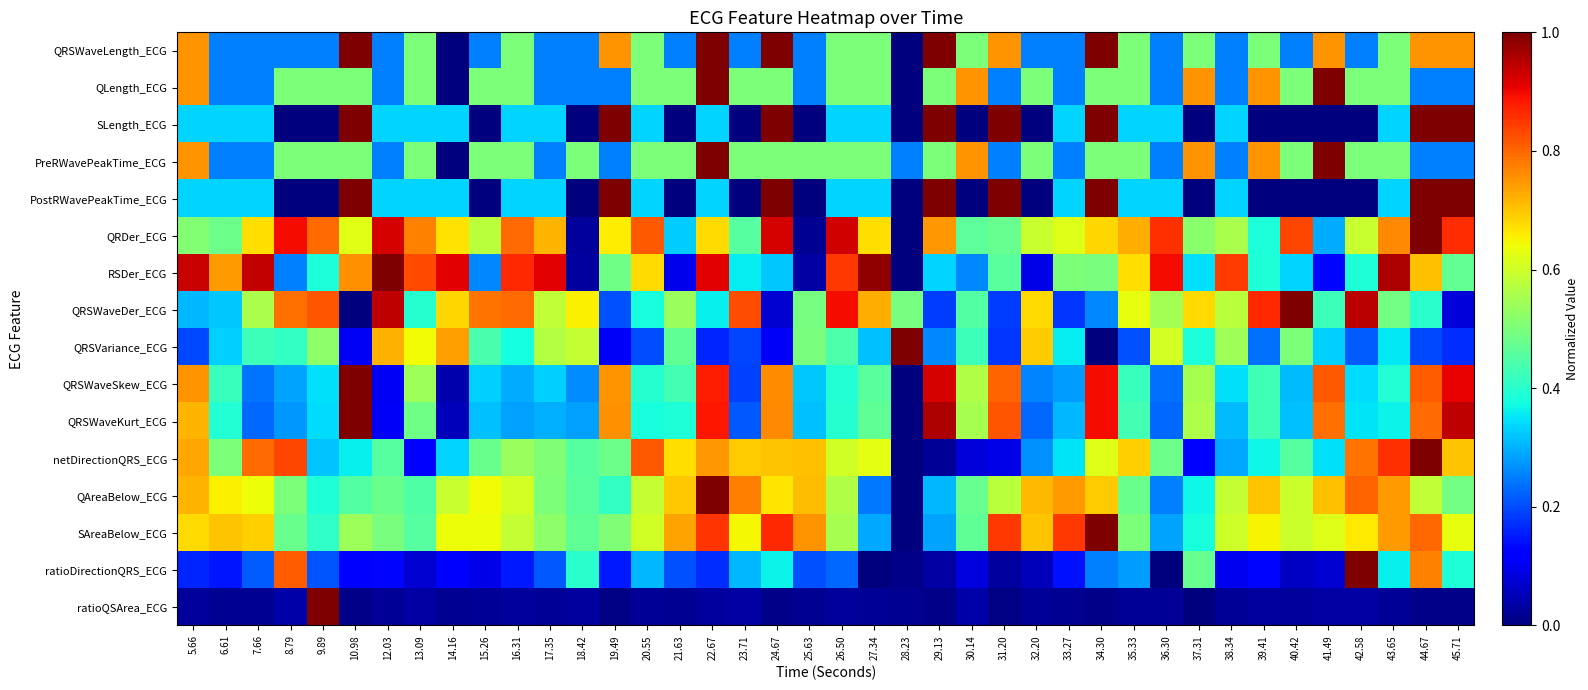

Reading left to right, transcribe all the data shown in this chart.

QRSWaveLength_ECG: 5.66=0.8	6.61=0.2	7.66=0.2	8.79=0.2	9.89=0.2	10.98=1.0	12.03=0.2	13.09=0.5	14.16=0.0	15.26=0.2	16.31=0.5	17.35=0.2	18.42=0.2	19.49=0.8	20.55=0.5	21.63=0.2	22.67=1.0	23.71=0.2	24.67=1.0	25.63=0.2	26.50=0.5	27.34=0.5	28.23=0.0	29.13=1.0	30.14=0.5	31.20=0.8	32.20=0.2	33.27=0.2	34.30=1.0	35.33=0.5	36.30=0.2	37.31=0.5	38.34=0.2	39.41=0.5	40.42=0.2	41.49=0.8	42.58=0.2	43.65=0.5	44.67=0.8	45.71=0.8
QLength_ECG: 5.66=0.8	6.61=0.2	7.66=0.2	8.79=0.5	9.89=0.5	10.98=0.5	12.03=0.2	13.09=0.5	14.16=0.0	15.26=0.5	16.31=0.5	17.35=0.2	18.42=0.2	19.49=0.2	20.55=0.5	21.63=0.5	22.67=1.0	23.71=0.5	24.67=0.5	25.63=0.2	26.50=0.5	27.34=0.5	28.23=0.0	29.13=0.5	30.14=0.8	31.20=0.2	32.20=0.5	33.27=0.2	34.30=0.5	35.33=0.5	36.30=0.2	37.31=0.8	38.34=0.2	39.41=0.8	40.42=0.5	41.49=1.0	42.58=0.5	43.65=0.5	44.67=0.2	45.71=0.2
SLength_ECG: 5.66=0.3	6.61=0.3	7.66=0.3	8.79=0.0	9.89=0.0	10.98=1.0	12.03=0.3	13.09=0.3	14.16=0.3	15.26=0.0	16.31=0.3	17.35=0.3	18.42=0.0	19.49=1.0	20.55=0.3	21.63=0.0	22.67=0.3	23.71=0.0	24.67=1.0	25.63=0.0	26.50=0.3	27.34=0.3	28.23=0.0	29.13=1.0	30.14=0.0	31.20=1.0	32.20=0.0	33.27=0.3	34.30=1.0	35.33=0.3	36.30=0.3	37.31=0.0	38.34=0.3	39.41=0.0	40.42=0.0	41.49=0.0	42.58=0.0	43.65=0.3	44.67=1.0	45.71=1.0
PreRWavePeakTime_ECG: 5.66=0.8	6.61=0.2	7.66=0.2	8.79=0.5	9.89=0.5	10.98=0.5	12.03=0.2	13.09=0.5	14.16=0.0	15.26=0.5	16.31=0.5	17.35=0.2	18.42=0.5	19.49=0.2	20.55=0.5	21.63=0.5	22.67=1.0	23.71=0.5	24.67=0.5	25.63=0.5	26.50=0.5	27.34=0.5	28.23=0.2	29.13=0.5	30.14=0.8	31.20=0.2	32.20=0.5	33.27=0.2	34.30=0.5	35.33=0.5	36.30=0.2	37.31=0.8	38.34=0.2	39.41=0.8	40.42=0.5	41.49=1.0	42.58=0.5	43.65=0.5	44.67=0.2	45.71=0.2
PostRWavePeakTime_ECG: 5.66=0.3	6.61=0.3	7.66=0.3	8.79=0.0	9.89=0.0	10.98=1.0	12.03=0.3	13.09=0.3	14.16=0.3	15.26=0.0	16.31=0.3	17.35=0.3	18.42=0.0	19.49=1.0	20.55=0.3	21.63=0.0	22.67=0.3	23.71=0.0	24.67=1.0	25.63=0.0	26.50=0.3	27.34=0.3	28.23=0.0	29.13=1.0	30.14=0.0	31.20=1.0	32.20=0.0	33.27=0.3	34.30=1.0	35.33=0.3	36.30=0.3	37.31=0.0	38.34=0.3	39.41=0.0	40.42=0.0	41.49=0.0	42.58=0.0	43.65=0.3	44.67=1.0	45.71=1.0
QRDer_ECG: 5.66=0.5	6.61=0.5	7.66=0.7	8.79=0.9	9.89=0.8	10.98=0.6	12.03=0.9	13.09=0.8	14.16=0.7	15.26=0.6	16.31=0.8	17.35=0.7	18.42=0.0	19.49=0.7	20.55=0.8	21.63=0.3	22.67=0.7	23.71=0.5	24.67=0.9	25.63=0.0	26.50=0.9	27.34=0.7	28.23=0.0	29.13=0.7	30.14=0.5	31.20=0.5	32.20=0.6	33.27=0.6	34.30=0.7	35.33=0.7	36.30=0.9	37.31=0.5	38.34=0.6	39.41=0.4	40.42=0.8	41.49=0.3	42.58=0.6	43.65=0.8	44.67=1.0	45.71=0.9
RSDer_ECG: 5.66=0.9	6.61=0.7	7.66=0.9	8.79=0.3	9.89=0.4	10.98=0.8	12.03=1.0	13.09=0.8	14.16=0.9	15.26=0.3	16.31=0.9	17.35=0.9	18.42=0.0	19.49=0.5	20.55=0.7	21.63=0.1	22.67=0.9	23.71=0.4	24.67=0.3	25.63=0.0	26.50=0.9	27.34=1.0	28.23=0.0	29.13=0.3	30.14=0.3	31.20=0.5	32.20=0.1	33.27=0.5	34.30=0.5	35.33=0.7	36.30=0.9	37.31=0.3	38.34=0.8	39.41=0.4	40.42=0.3	41.49=0.1	42.58=0.4	43.65=1.0	44.67=0.7	45.71=0.5
QRSWaveDer_ECG: 5.66=0.3	6.61=0.3	7.66=0.6	8.79=0.8	9.89=0.8	10.98=0.0	12.03=0.9	13.09=0.4	14.16=0.7	15.26=0.8	16.31=0.8	17.35=0.6	18.42=0.7	19.49=0.2	20.55=0.4	21.63=0.5	22.67=0.4	23.71=0.8	24.67=0.1	25.63=0.5	26.50=0.9	27.34=0.7	28.23=0.5	29.13=0.2	30.14=0.5	31.20=0.2	32.20=0.7	33.27=0.2	34.30=0.3	35.33=0.6	36.30=0.6	37.31=0.7	38.34=0.6	39.41=0.9	40.42=1.0	41.49=0.4	42.58=0.9	43.65=0.5	44.67=0.4	45.71=0.1
QRSVariance_ECG: 5.66=0.2	6.61=0.3	7.66=0.4	8.79=0.4	9.89=0.5	10.98=0.1	12.03=0.7	13.09=0.6	14.16=0.7	15.26=0.4	16.31=0.4	17.35=0.6	18.42=0.6	19.49=0.1	20.55=0.2	21.63=0.5	22.67=0.2	23.71=0.2	24.67=0.1	25.63=0.5	26.50=0.4	27.34=0.3	28.23=1.0	29.13=0.3	30.14=0.4	31.20=0.2	32.20=0.7	33.27=0.4	34.30=0.0	35.33=0.2	36.30=0.6	37.31=0.4	38.34=0.5	39.41=0.2	40.42=0.5	41.49=0.3	42.58=0.2	43.65=0.4	44.67=0.2	45.71=0.2
QRSWaveSkew_ECG: 5.66=0.8	6.61=0.4	7.66=0.2	8.79=0.3	9.89=0.3	10.98=1.0	12.03=0.1	13.09=0.5	14.16=0.0	15.26=0.3	16.31=0.3	17.35=0.3	18.42=0.3	19.49=0.8	20.55=0.4	21.63=0.4	22.67=0.9	23.71=0.2	24.67=0.8	25.63=0.3	26.50=0.4	27.34=0.5	28.23=0.0	29.13=0.9	30.14=0.6	31.20=0.8	32.20=0.3	33.27=0.3	34.30=0.9	35.33=0.4	36.30=0.2	37.31=0.6	38.34=0.3	39.41=0.4	40.42=0.3	41.49=0.8	42.58=0.3	43.65=0.4	44.67=0.8	45.71=0.9
QRSWaveKurt_ECG: 5.66=0.7	6.61=0.4	7.66=0.2	8.79=0.3	9.89=0.3	10.98=1.0	12.03=0.1	13.09=0.5	14.16=0.1	15.26=0.3	16.31=0.3	17.35=0.3	18.42=0.3	19.49=0.8	20.55=0.4	21.63=0.4	22.67=0.9	23.71=0.2	24.67=0.8	25.63=0.3	26.50=0.4	27.34=0.5	28.23=0.0	29.13=1.0	30.14=0.6	31.20=0.8	32.20=0.2	33.27=0.3	34.30=0.9	35.33=0.4	36.30=0.2	37.31=0.6	38.34=0.3	39.41=0.4	40.42=0.3	41.49=0.8	42.58=0.3	43.65=0.4	44.67=0.8	45.71=0.9
netDirectionQRS_ECG: 5.66=0.7	6.61=0.5	7.66=0.8	8.79=0.8	9.89=0.3	10.98=0.4	12.03=0.5	13.09=0.1	14.16=0.3	15.26=0.5	16.31=0.5	17.35=0.5	18.42=0.5	19.49=0.5	20.55=0.8	21.63=0.7	22.67=0.7	23.71=0.7	24.67=0.7	25.63=0.7	26.50=0.6	27.34=0.6	28.23=0.0	29.13=0.0	30.14=0.1	31.20=0.1	32.20=0.3	33.27=0.3	34.30=0.6	35.33=0.7	36.30=0.5	37.31=0.1	38.34=0.3	39.41=0.4	40.42=0.5	41.49=0.3	42.58=0.8	43.65=0.9	44.67=1.0	45.71=0.7
QAreaBelow_ECG: 5.66=0.7	6.61=0.7	7.66=0.6	8.79=0.5	9.89=0.4	10.98=0.5	12.03=0.5	13.09=0.4	14.16=0.6	15.26=0.6	16.31=0.6	17.35=0.5	18.42=0.5	19.49=0.4	20.55=0.6	21.63=0.7	22.67=1.0	23.71=0.8	24.67=0.7	25.63=0.7	26.50=0.6	27.34=0.2	28.23=0.0	29.13=0.3	30.14=0.5	31.20=0.6	32.20=0.7	33.27=0.7	34.30=0.7	35.33=0.5	36.30=0.3	37.31=0.4	38.34=0.6	39.41=0.7	40.42=0.6	41.49=0.7	42.58=0.8	43.65=0.7	44.67=0.6	45.71=0.5
SAreaBelow_ECG: 5.66=0.7	6.61=0.7	7.66=0.7	8.79=0.5	9.89=0.4	10.98=0.5	12.03=0.5	13.09=0.5	14.16=0.6	15.26=0.6	16.31=0.6	17.35=0.5	18.42=0.5	19.49=0.5	20.55=0.6	21.63=0.7	22.67=0.9	23.71=0.6	24.67=0.9	25.63=0.8	26.50=0.6	27.34=0.3	28.23=0.0	29.13=0.3	30.14=0.5	31.20=0.8	32.20=0.7	33.27=0.8	34.30=1.0	35.33=0.5	36.30=0.3	37.31=0.4	38.34=0.6	39.41=0.7	40.42=0.6	41.49=0.6	42.58=0.7	43.65=0.7	44.67=0.8	45.71=0.6
ratioDirectionQRS_ECG: 5.66=0.2	6.61=0.1	7.66=0.2	8.79=0.8	9.89=0.2	10.98=0.1	12.03=0.1	13.09=0.1	14.16=0.1	15.26=0.1	16.31=0.2	17.35=0.2	18.42=0.4	19.49=0.2	20.55=0.3	21.63=0.2	22.67=0.2	23.71=0.3	24.67=0.4	25.63=0.2	26.50=0.2	27.34=0.0	28.23=0.0	29.13=0.0	30.14=0.1	31.20=0.0	32.20=0.1	33.27=0.1	34.30=0.3	35.33=0.3	36.30=0.0	37.31=0.5	38.34=0.1	39.41=0.1	40.42=0.1	41.49=0.1	42.58=1.0	43.65=0.4	44.67=0.8	45.71=0.4
ratioQSArea_ECG: 5.66=0.0	6.61=0.0	7.66=0.0	8.79=0.0	9.89=1.0	10.98=0.0	12.03=0.0	13.09=0.0	14.16=0.0	15.26=0.0	16.31=0.0	17.35=0.0	18.42=0.0	19.49=0.0	20.55=0.0	21.63=0.0	22.67=0.0	23.71=0.0	24.67=0.0	25.63=0.0	26.50=0.0	27.34=0.0	28.23=0.0	29.13=0.0	30.14=0.0	31.20=0.0	32.20=0.0	33.27=0.0	34.30=0.0	35.33=0.0	36.30=0.0	37.31=0.0	38.34=0.0	39.41=0.0	40.42=0.0	41.49=0.0	42.58=0.0	43.65=0.0	44.67=0.0	45.71=0.0